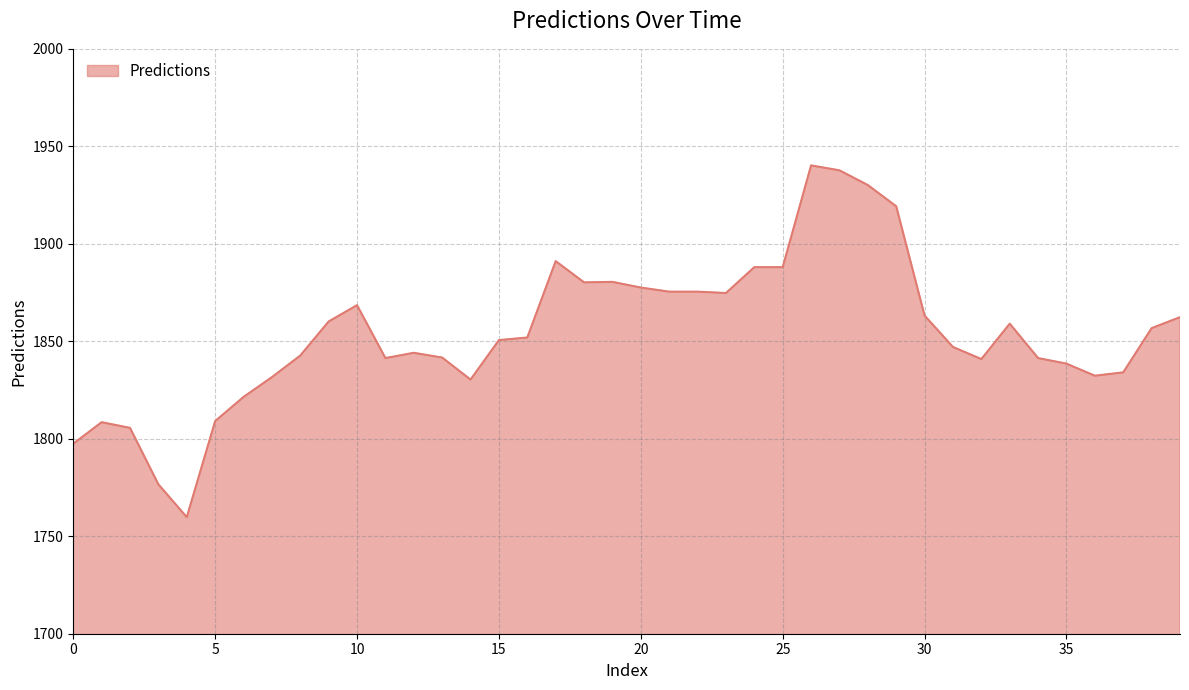

True or false: the data has more than 2 interior local peaks.

True